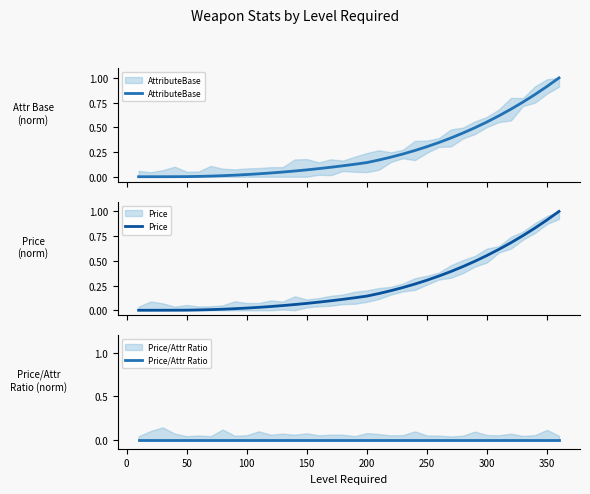

What is the maximum value for AttributeBase?

1.0